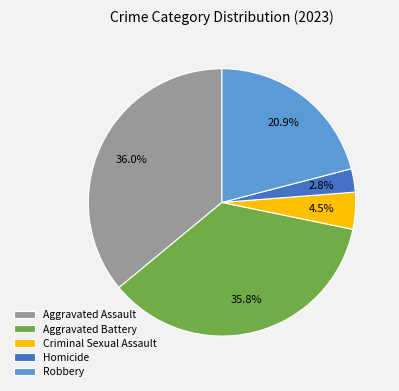

What is the ratio of the value at Criminal Sexual Assault to the value at Aggravated Battery?

0.1